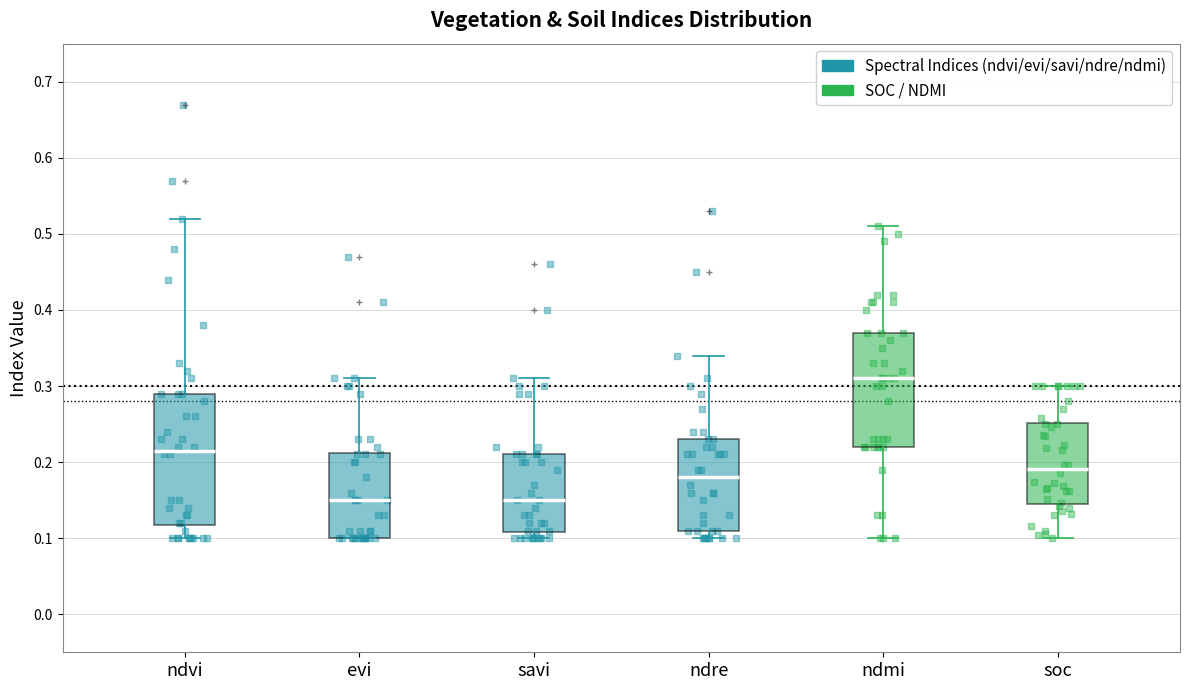

Reading left to right, read every box against the y-axis: the position of its median line, the range the box covers, and the ends of its whiskers. The values are not printed on the chart, so give them approximately, as read against the axis.

ndvi: median 0.22, box 0.12 to 0.29, whiskers 0.10 to 0.52
evi: median 0.15, box 0.10 to 0.21, whiskers 0.10 to 0.31
savi: median 0.15, box 0.11 to 0.21, whiskers 0.10 to 0.31
ndre: median 0.18, box 0.11 to 0.23, whiskers 0.10 to 0.34
ndmi: median 0.31, box 0.22 to 0.37, whiskers 0.10 to 0.51
soc: median 0.19, box 0.15 to 0.25, whiskers 0.10 to 0.30